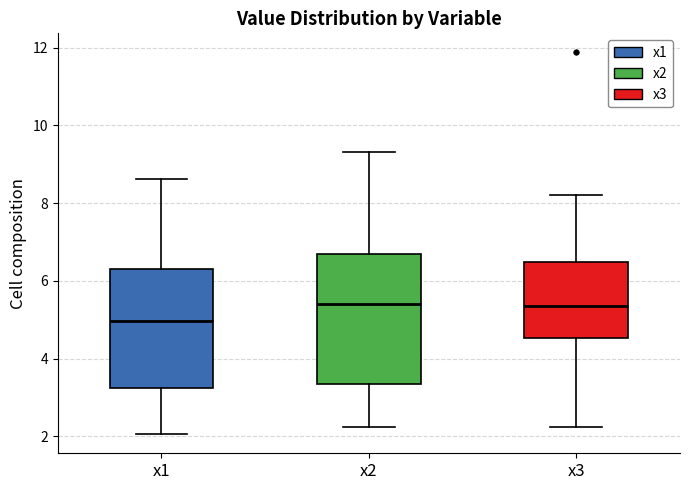

Where does the lower whisker of the box for x1 end on the y-axis? The values are not printed on the chart, so give them approximately, as read against the axis.

2.0